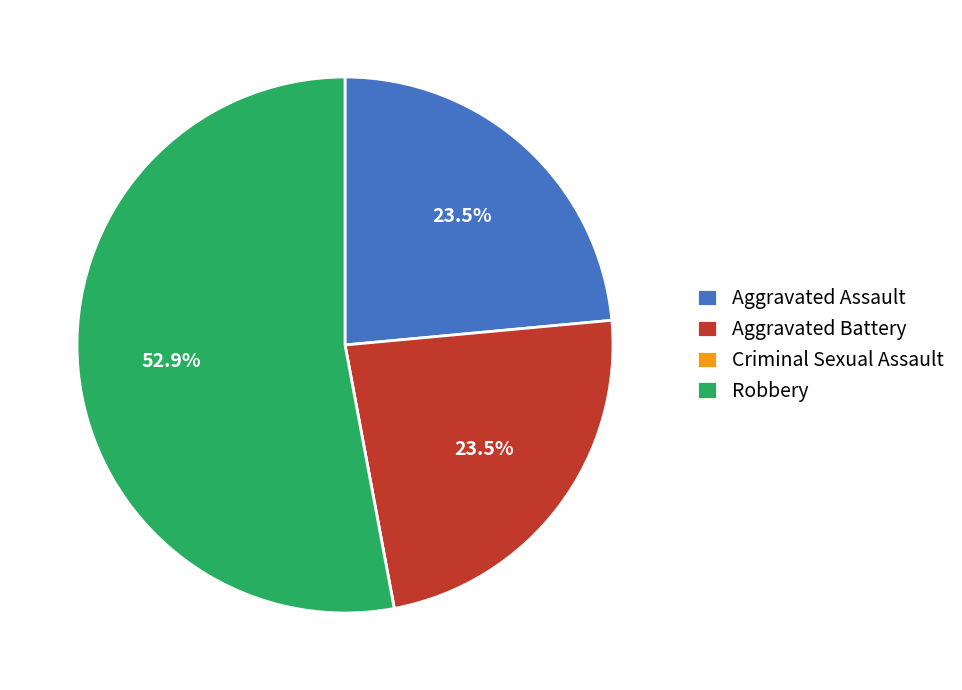

What is the largest slice in the pie chart?

Robbery